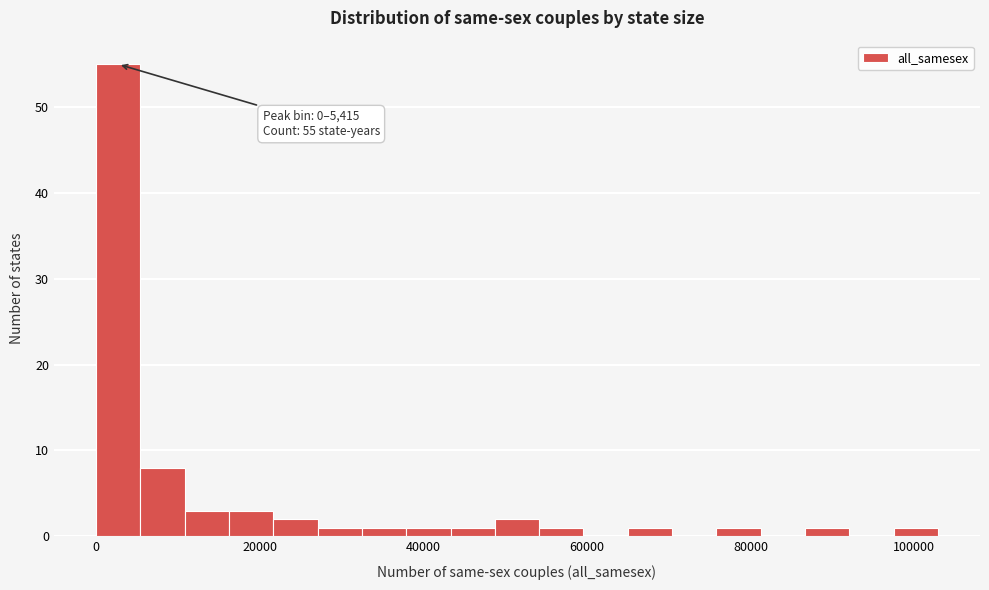

Around what value on the x-axis is the tallest bar? Give the approximate position of its centre, as read against the axis.

2000